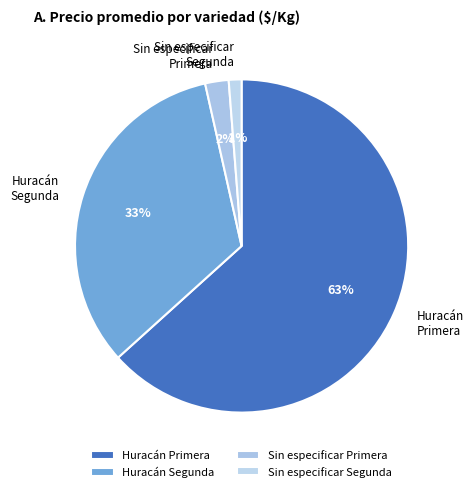

Is there any slice that represents more than half of the pie?

Yes